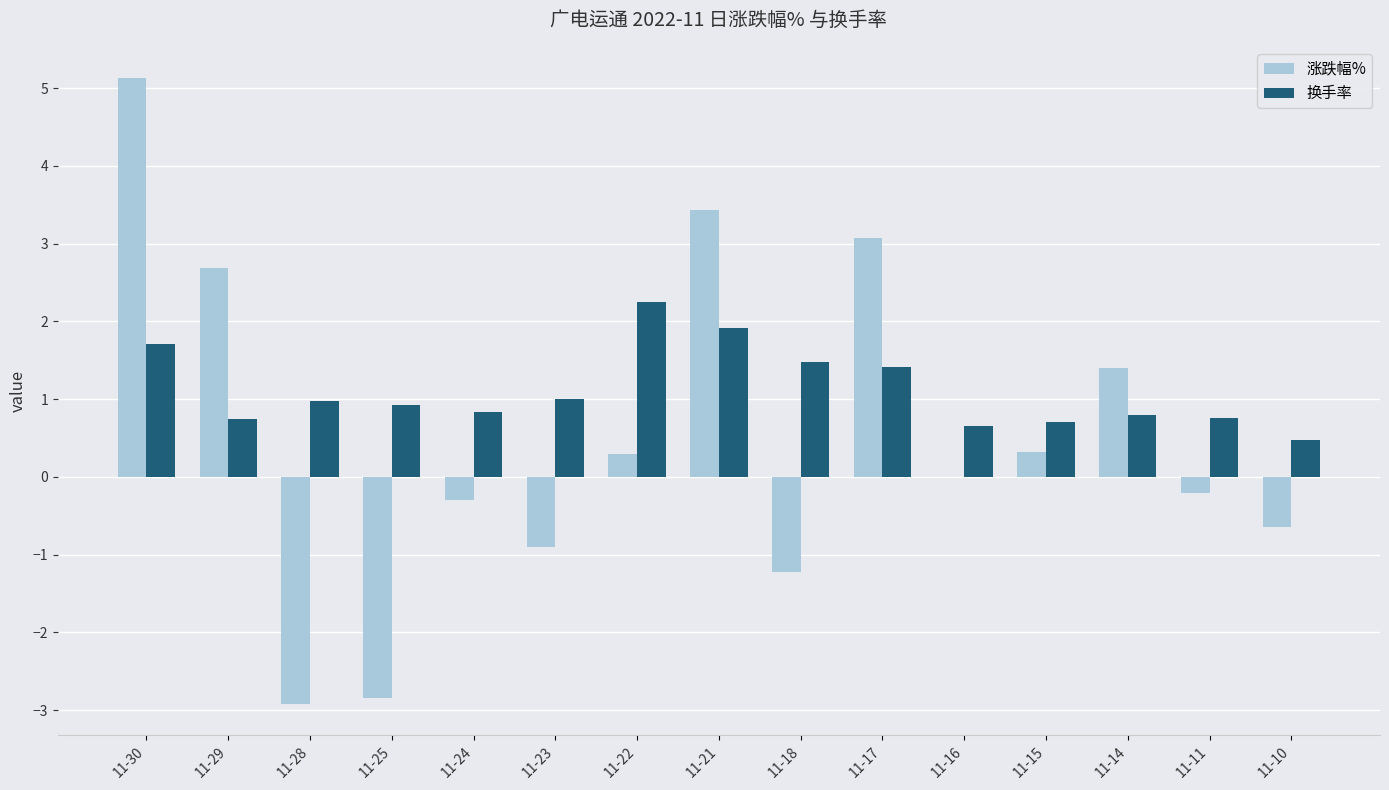

Which series has the largest range (max minus min)?

涨跌幅%